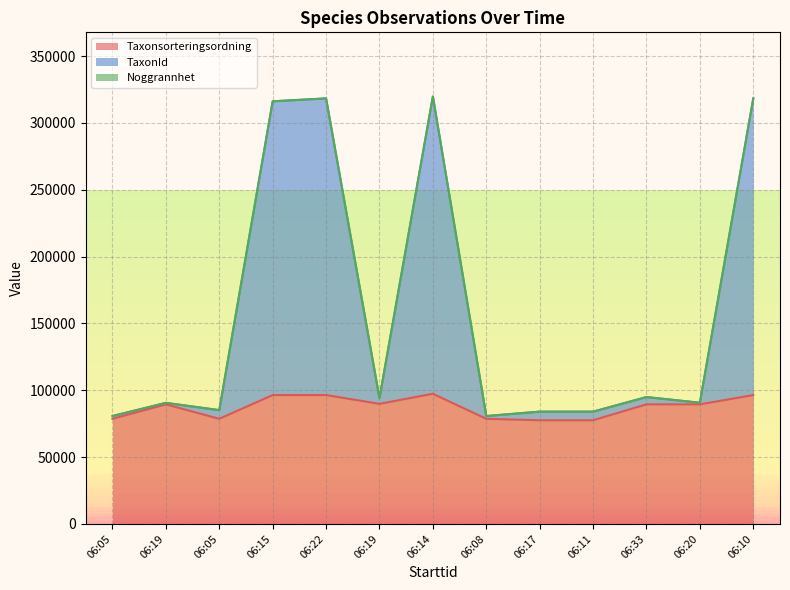

Does the chart have visible grid lines?

Yes